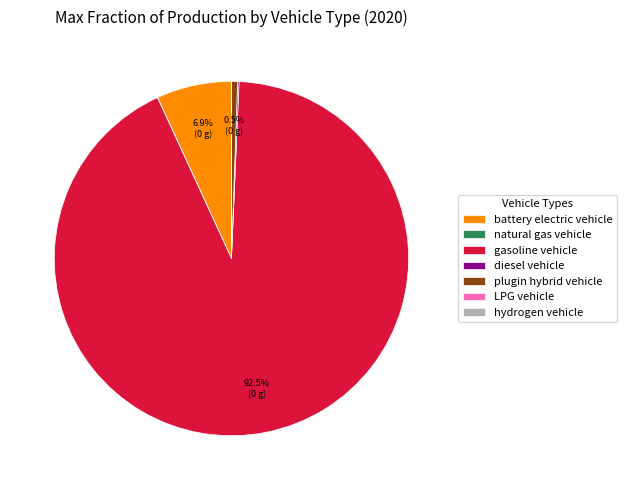

Is there a majority slice in this chart?

Yes